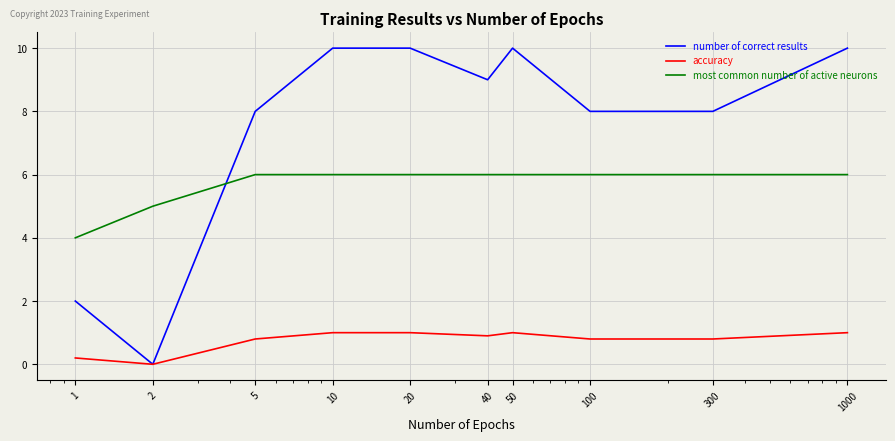

True or false: accuracy and most common number of active neurons cross at least once.

False